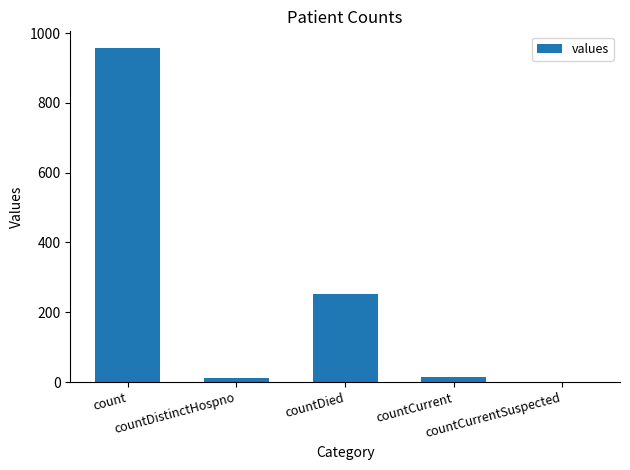

What is the maximum value shown in the chart?

957